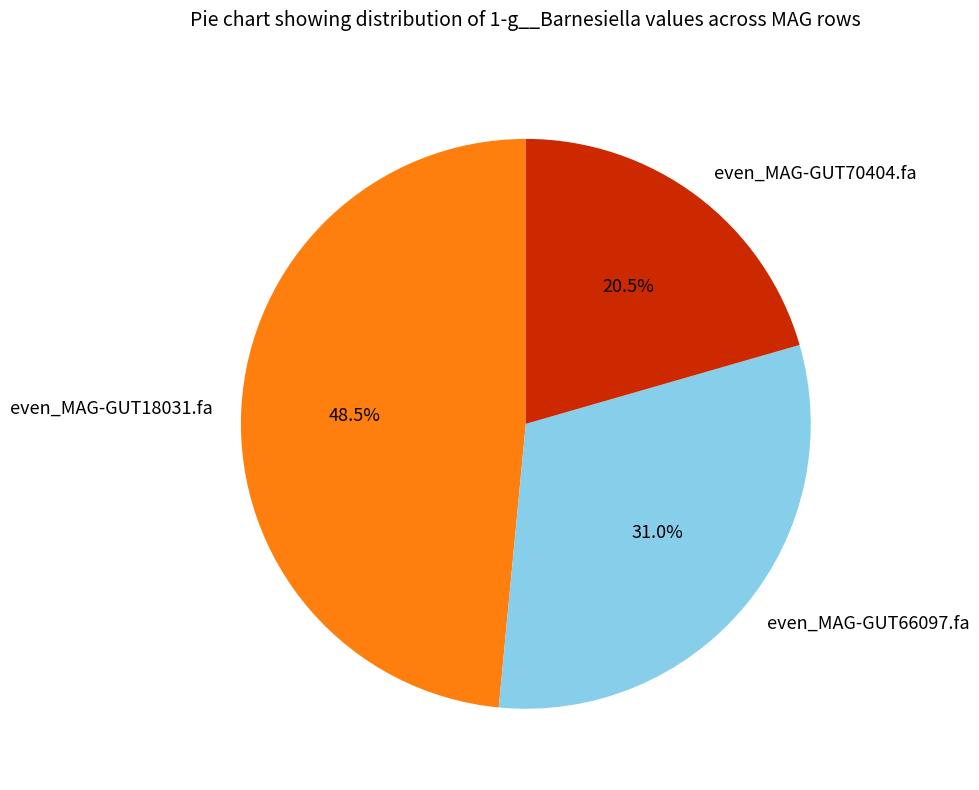

Is there a majority slice in this chart?

No